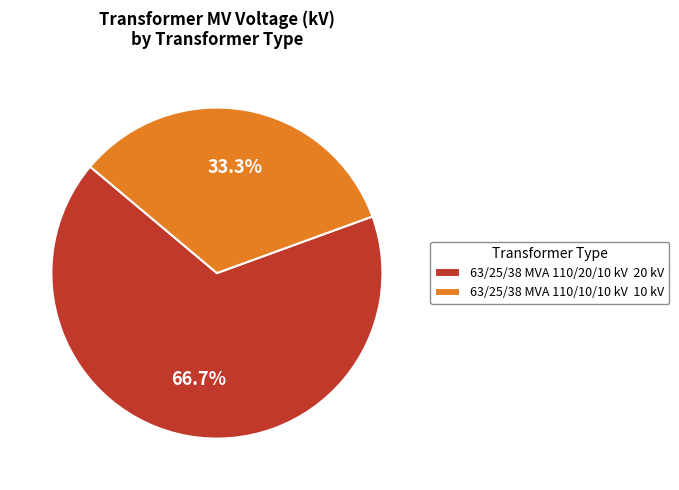

What percentage is the 63/25/38 MVA 110/20/10 kV slice, to the nearest percent?

67%